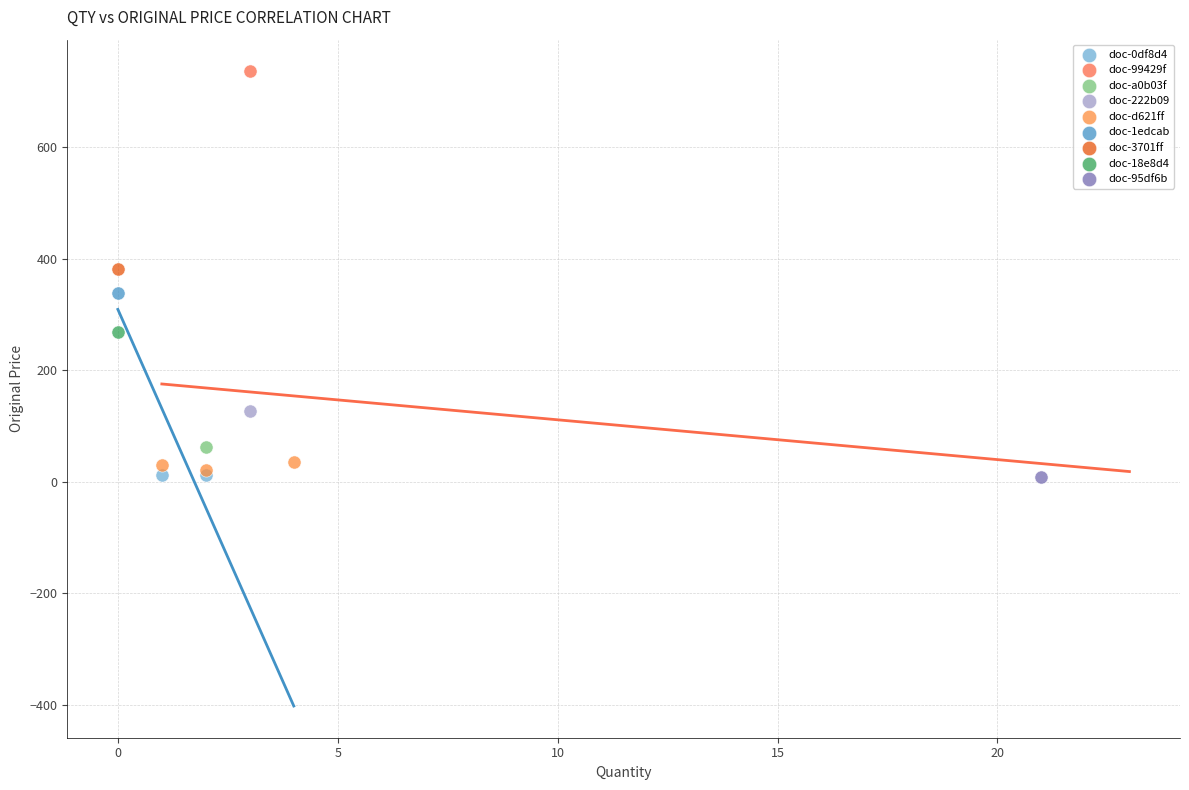

What are all the series names shown in the legend?

doc-0df8d4, doc-99429f, doc-a0b03f, doc-222b09, doc-d621ff, doc-1edcab, doc-3701ff, doc-18e8d4, doc-95df6b